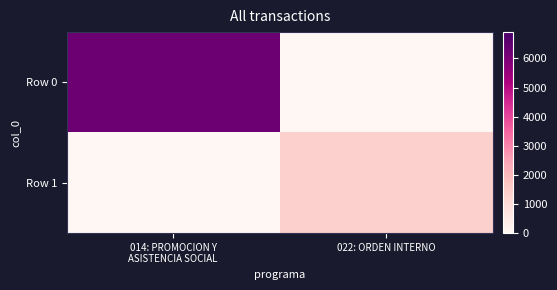

What is the difference between the highest and lowest values at 014: PROMOCION Y
ASISTENCIA SOCIAL?

6278